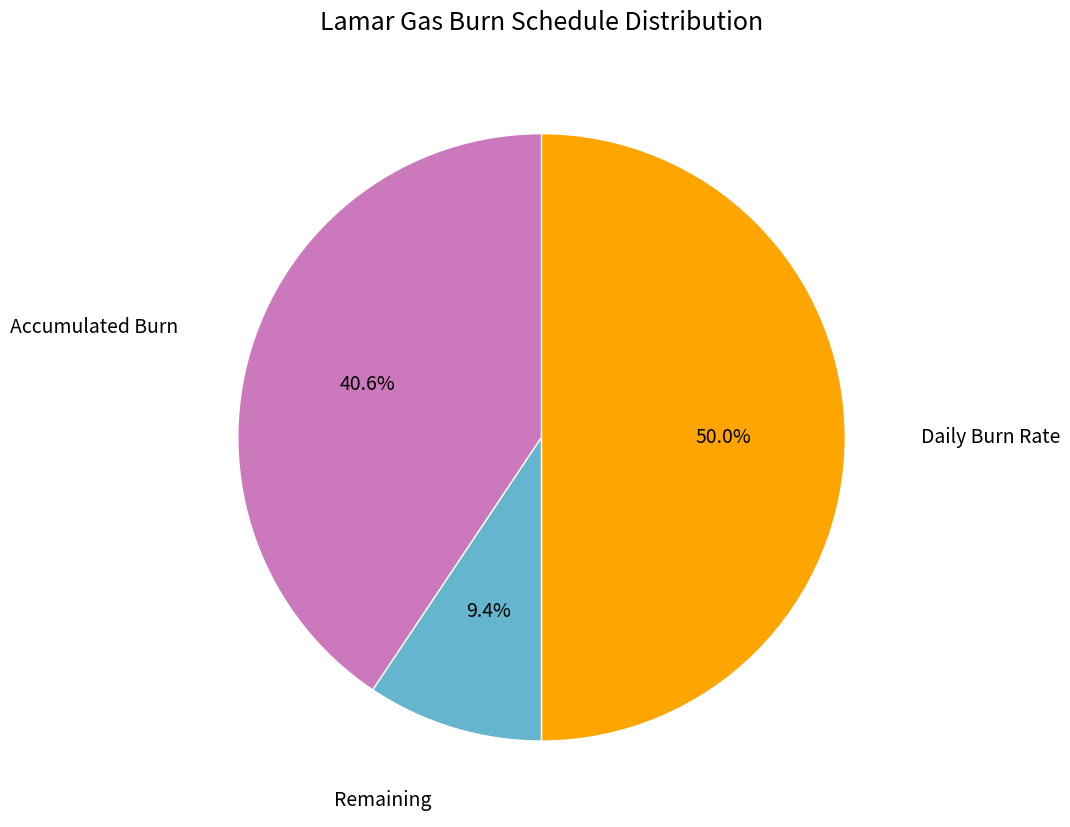

Which slice is the largest?

Daily Burn Rate